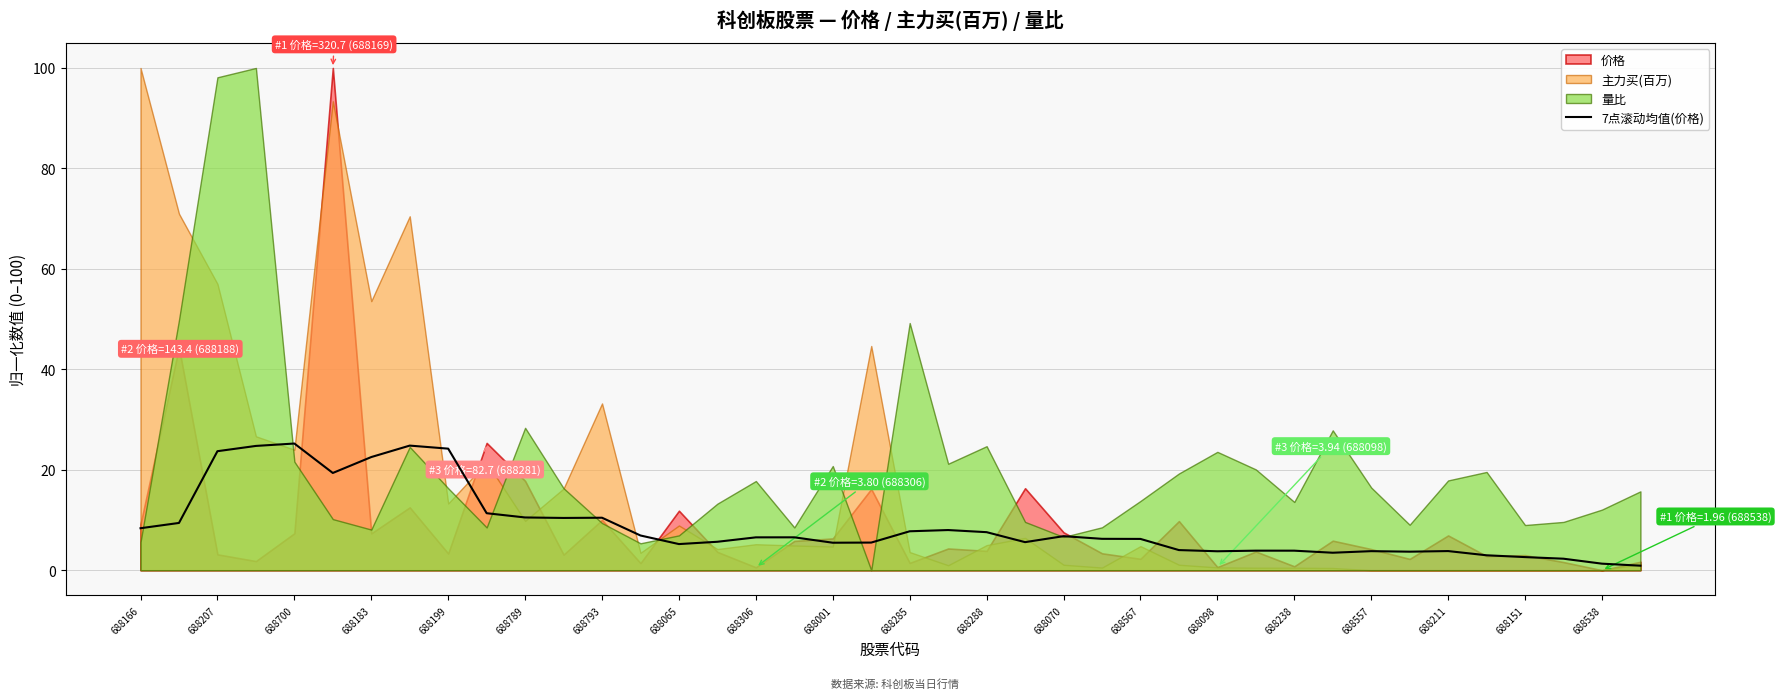

What is the difference between the maximum and minimum values?

24.3